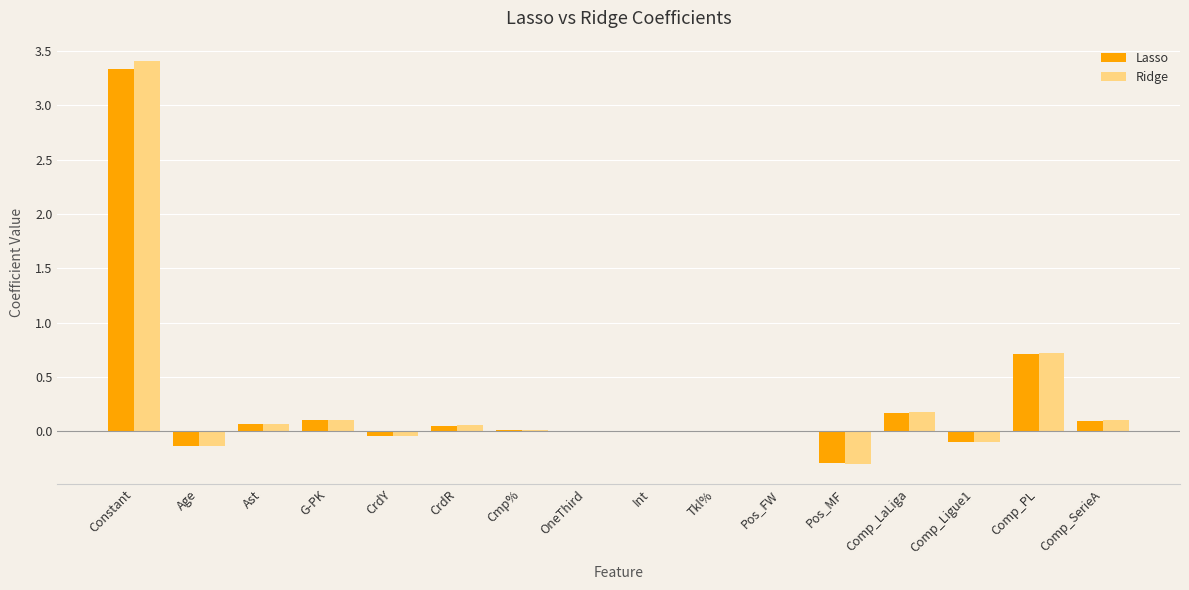

What is the sum of all Lasso values?

4.0